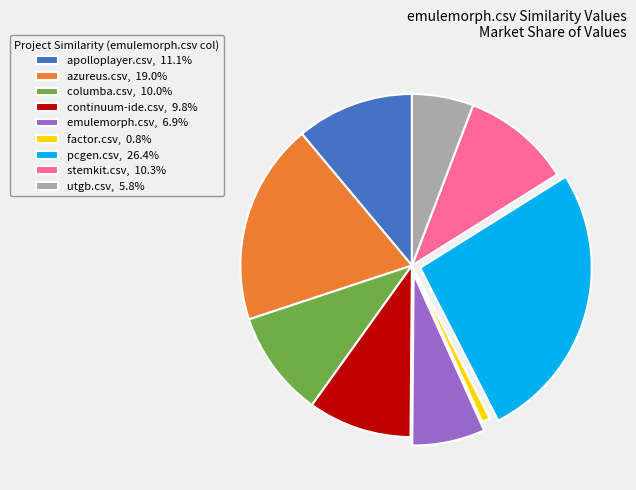

Is there a majority slice in this chart?

No